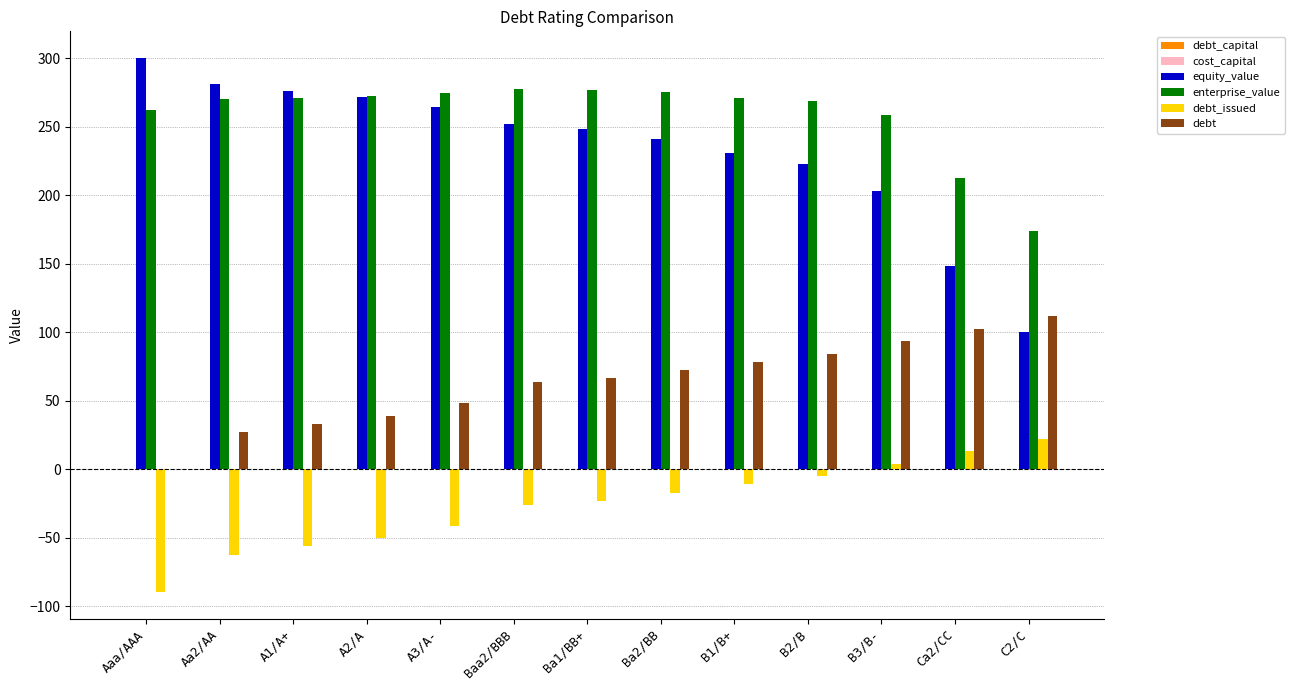

What is the sum of all debt_issued values?

-342.3